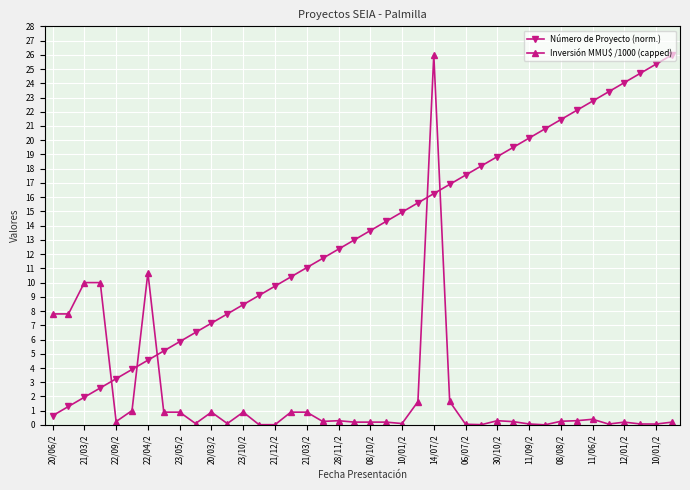

List the series in order of their overall mean, lowest first.

Inversión MMU$ /1000 (capped), Número de Proyecto (norm.)